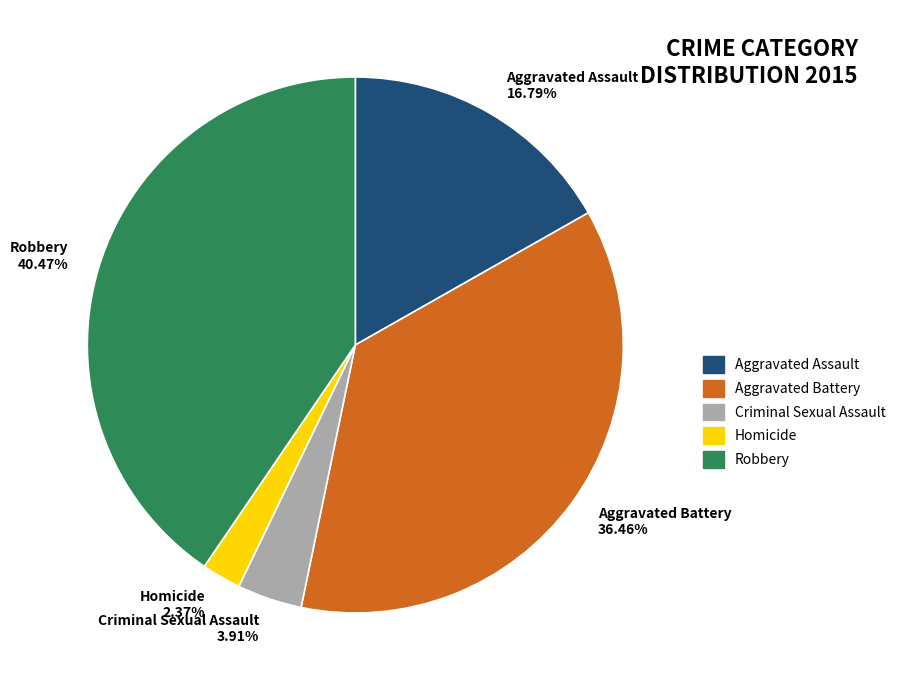

Which category has the biggest portion of the pie?

Robbery